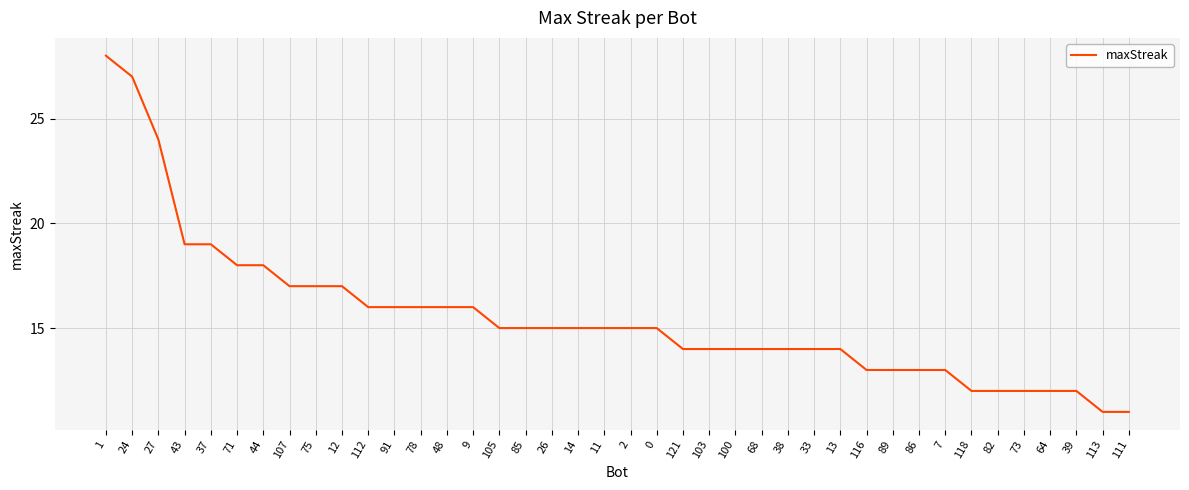

True or false: the data shows 29 at 112.

False